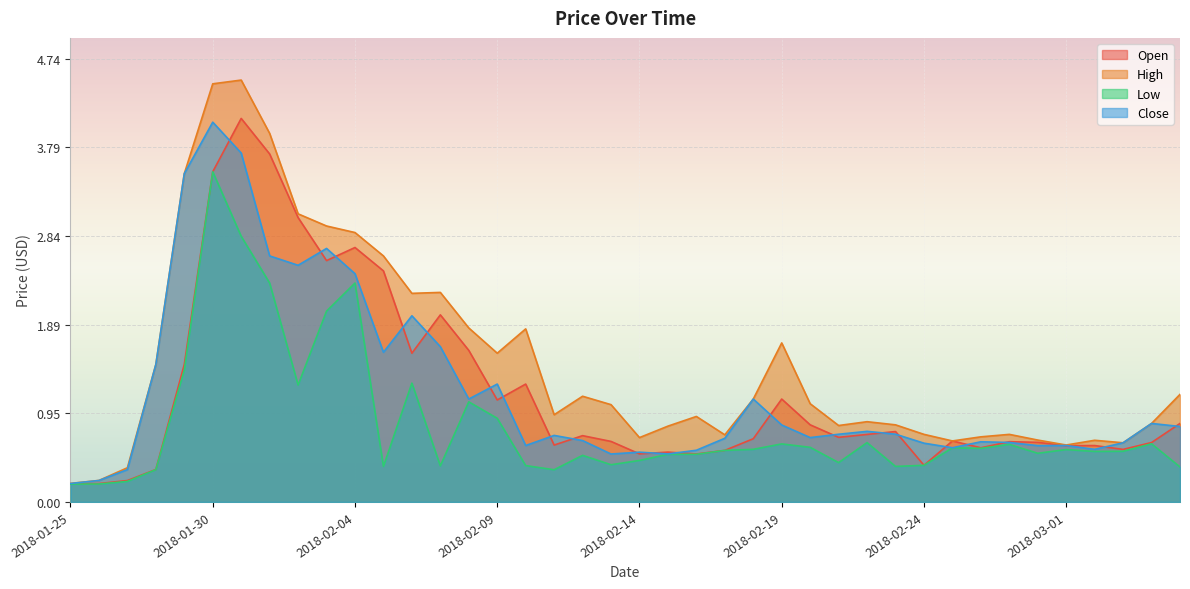

What is the difference between the highest and lowest values at 2018-03-03?

0.1